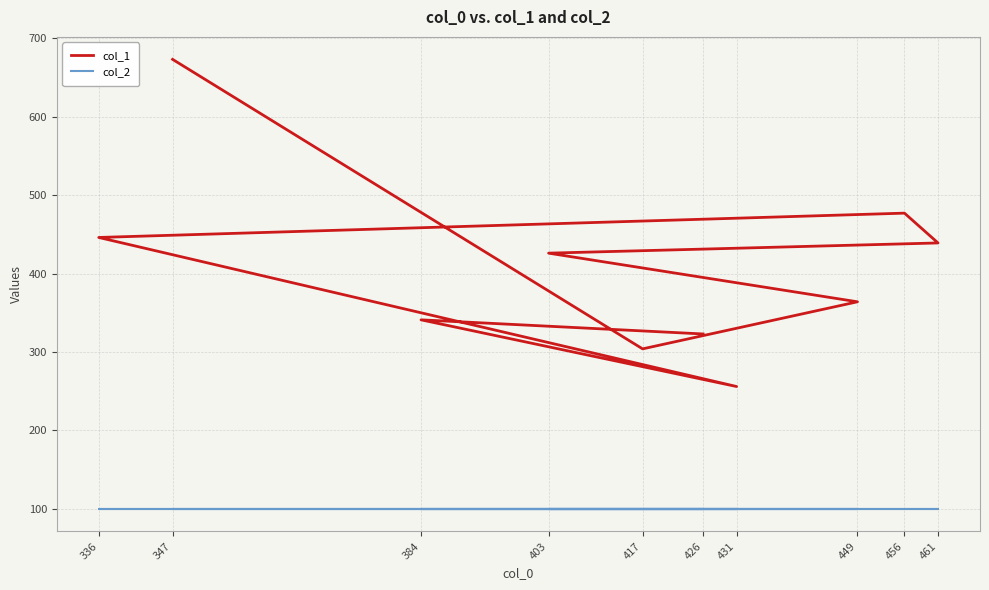

What is the approximate value of col_1 at 403, to the nearest 50?

450